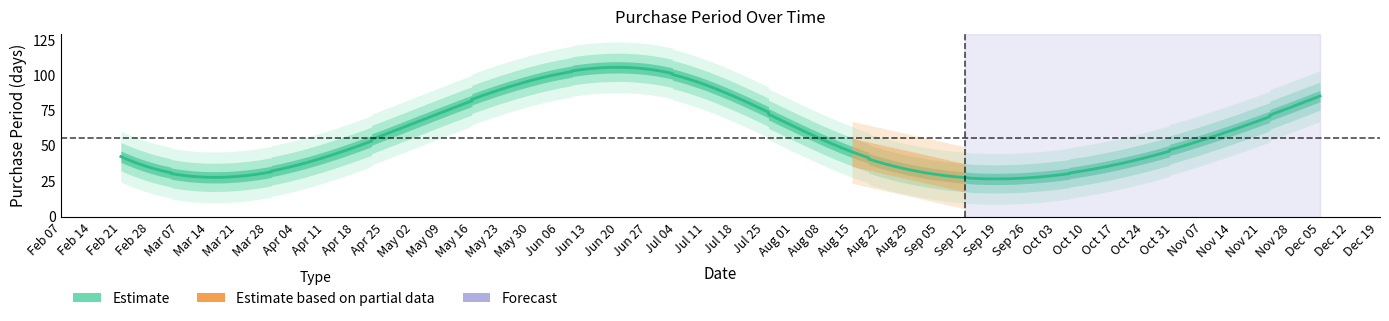

Rank the categories by value from highest to lowest.

2017-07-01, 2017-12-05, 2017-08-15, 2017-02-21, 2017-03-21, 2017-09-11